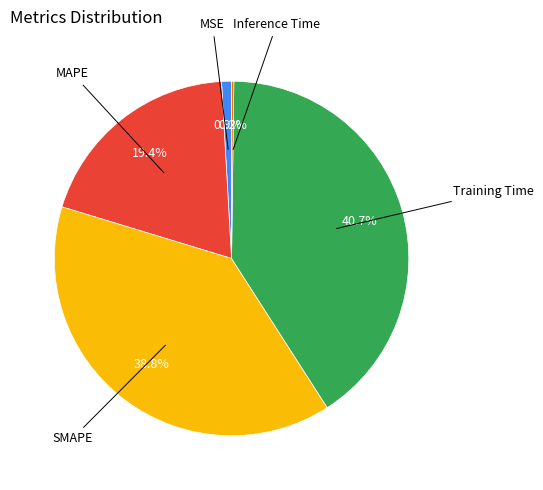

Is there a majority slice in this chart?

No